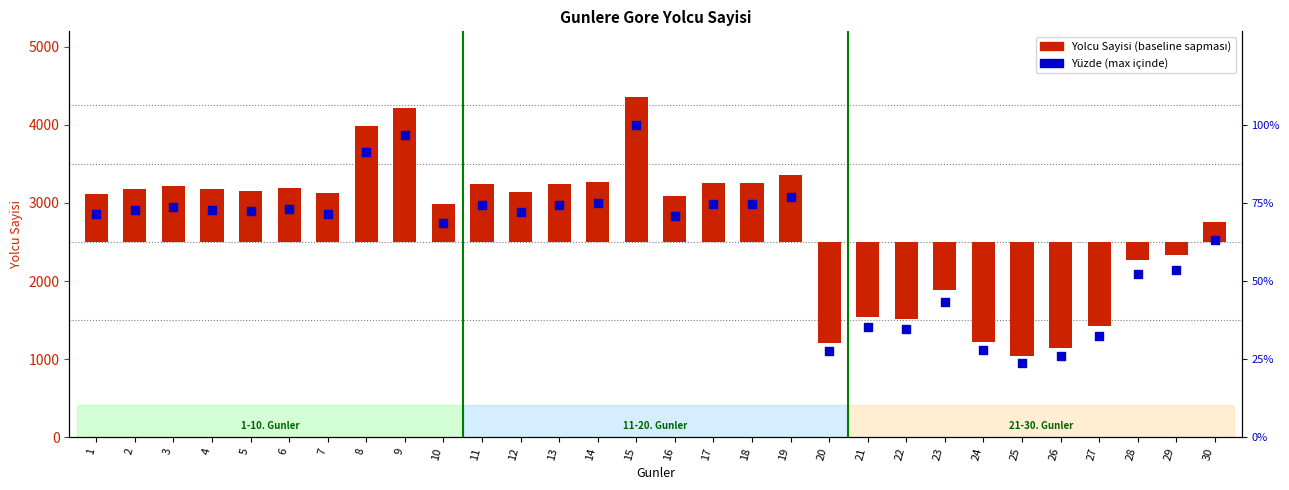

Which series has the widest spread of Y values?

Yolcu Sayisi